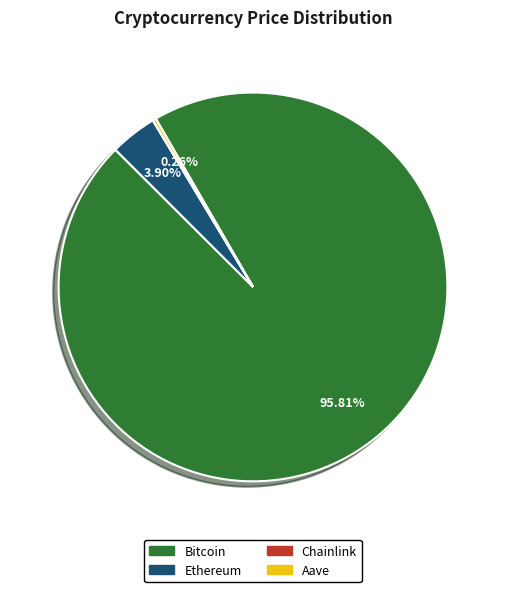

To the nearest percent, what is the combined percentage of Ethereum and Bitcoin?

100%